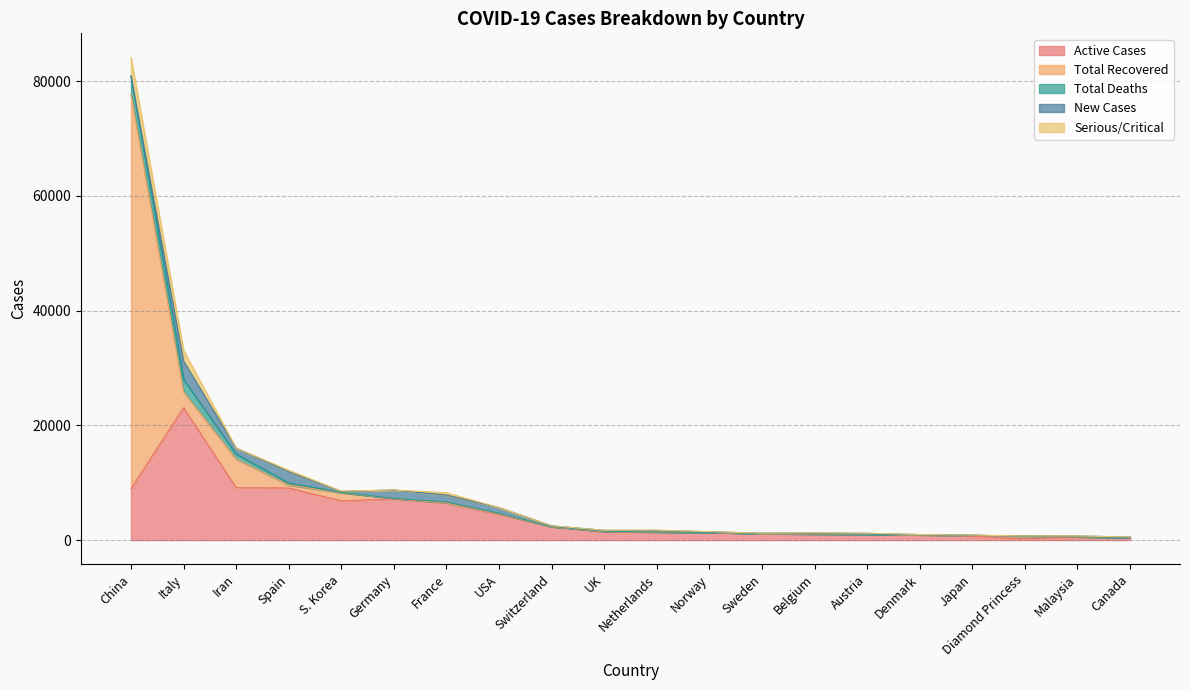

Read the Active Cases value at USA.

4506